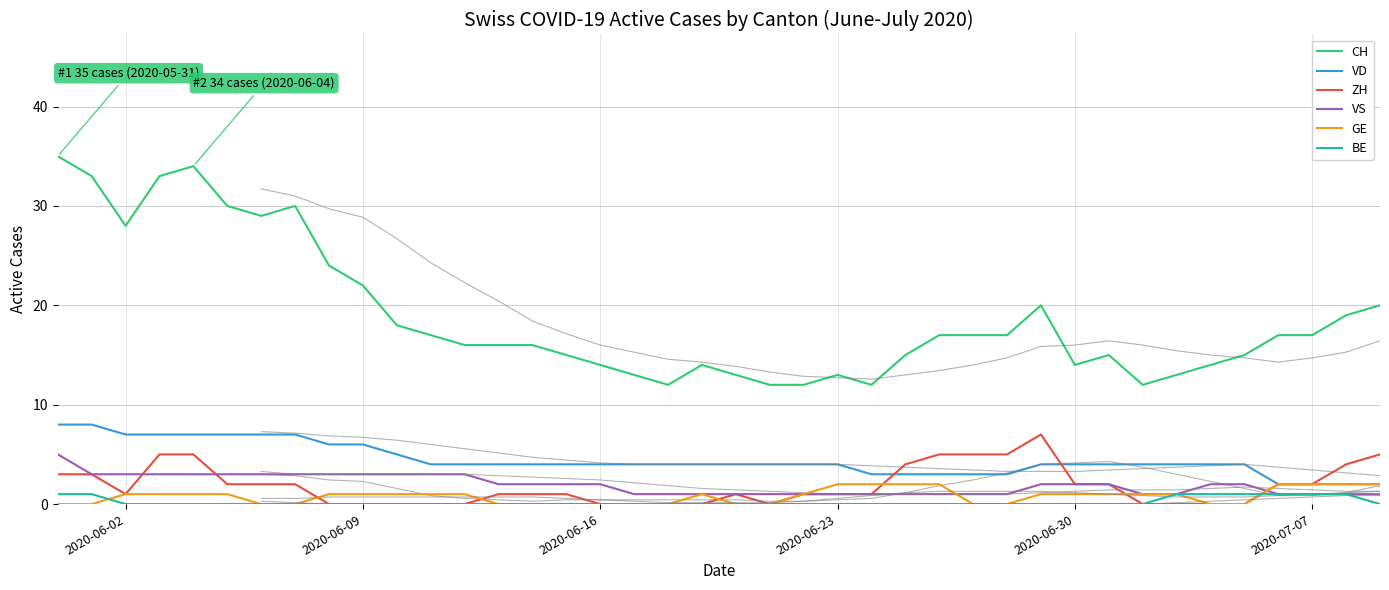

What is the label of the 11th point from the left?

2020-06-10